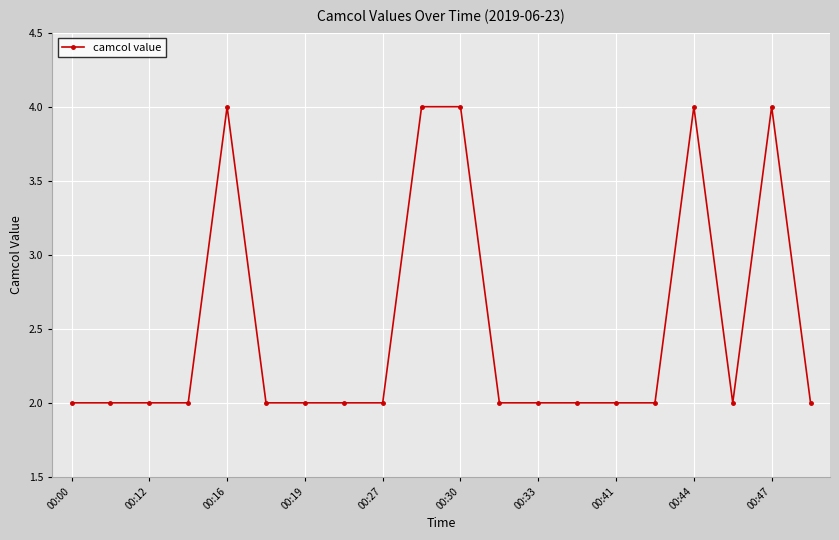

How many lines are shown in the chart?

1